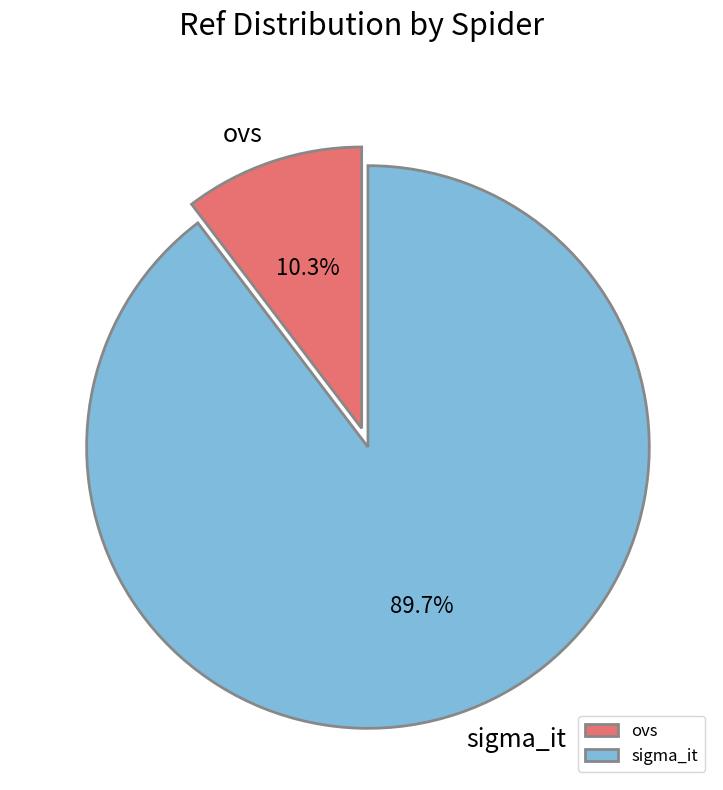

Which has a higher value, ovs or sigma_it?

sigma_it